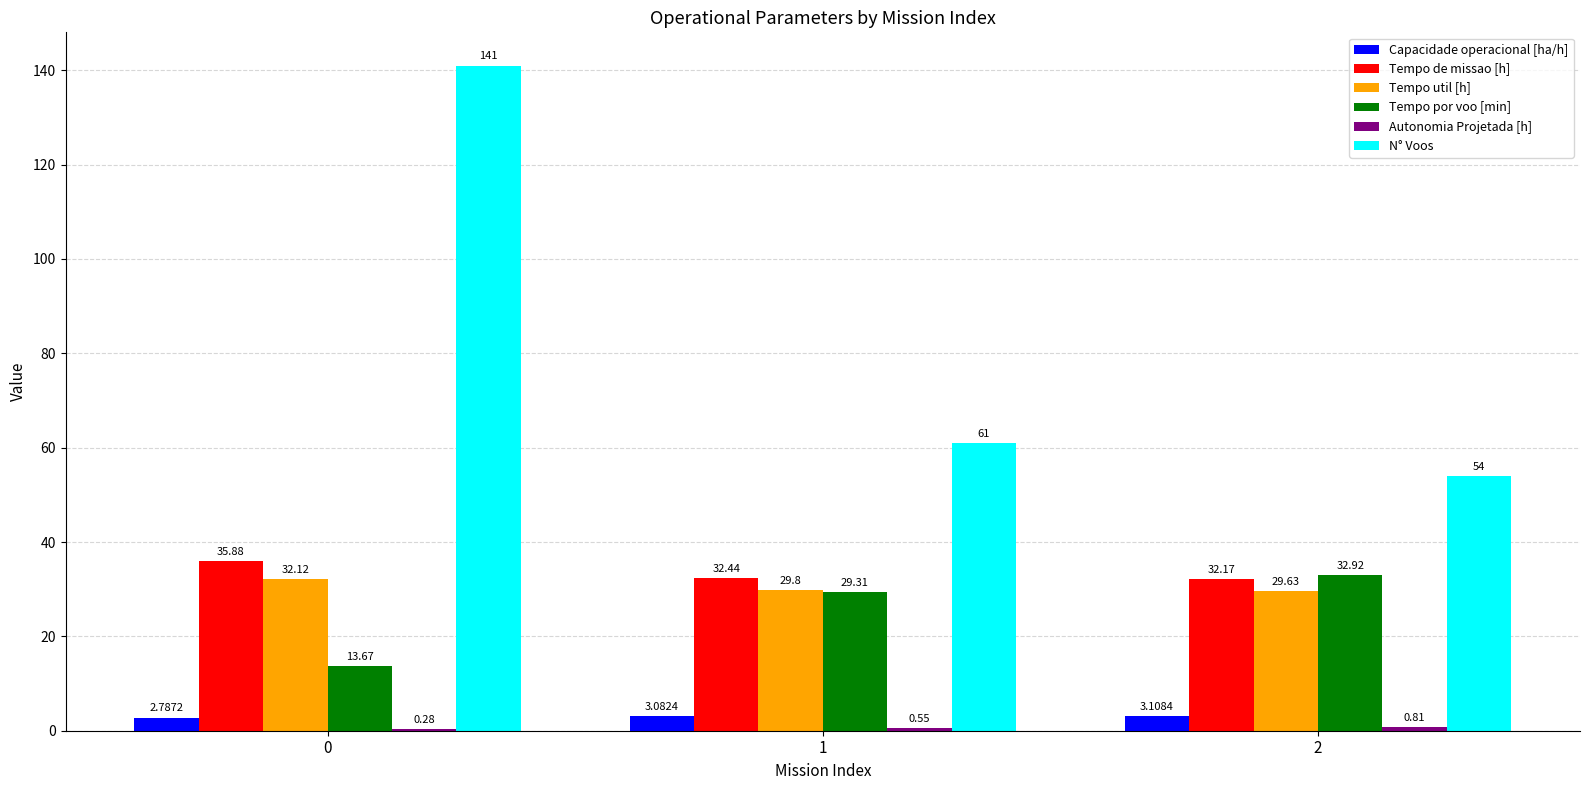

Is it true that Tempo de missao [h] equals 23.9 at 0?

False